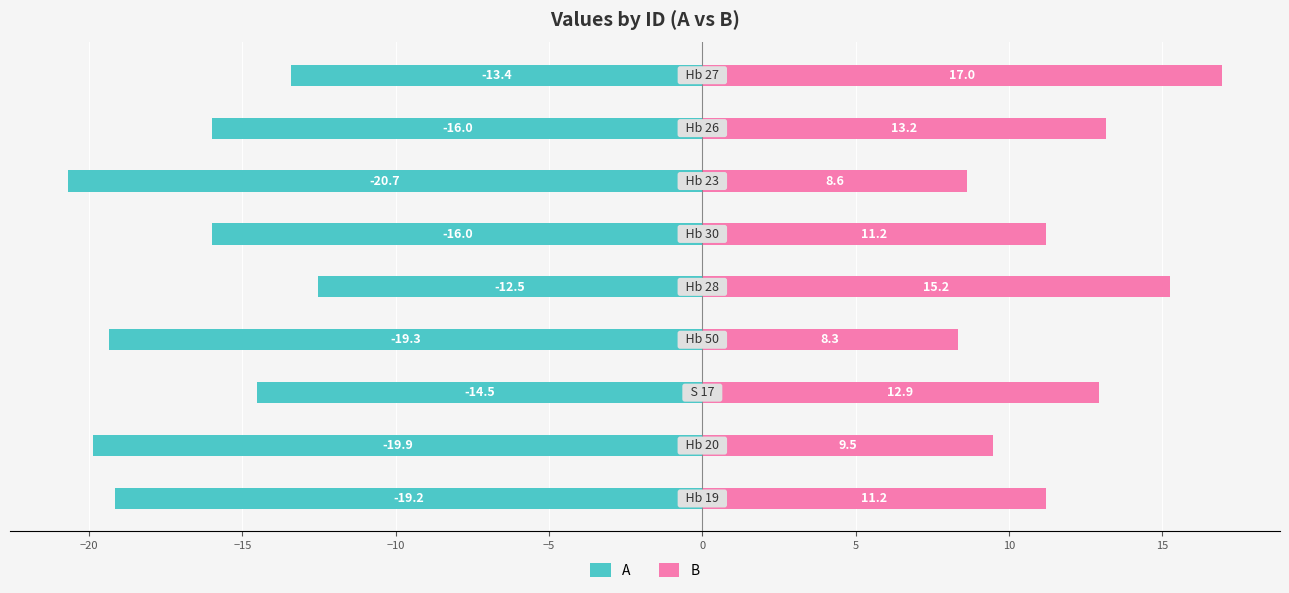

Rank the series by their maximum value, from lowest to highest.

A, B